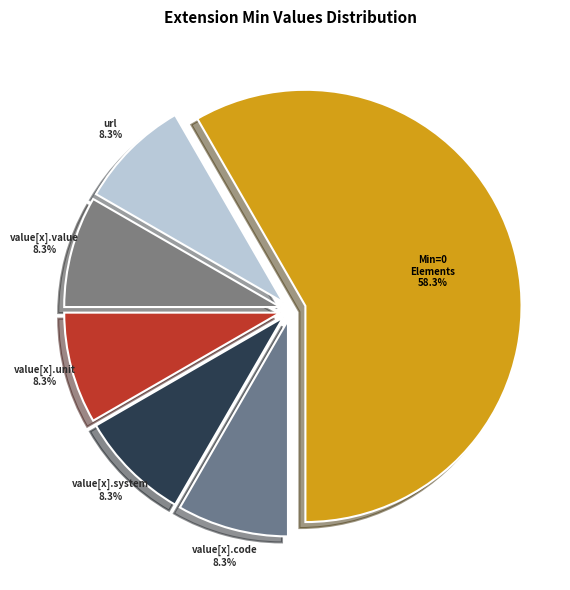

Which slice represents more than half of the pie?

Min=0 Elements